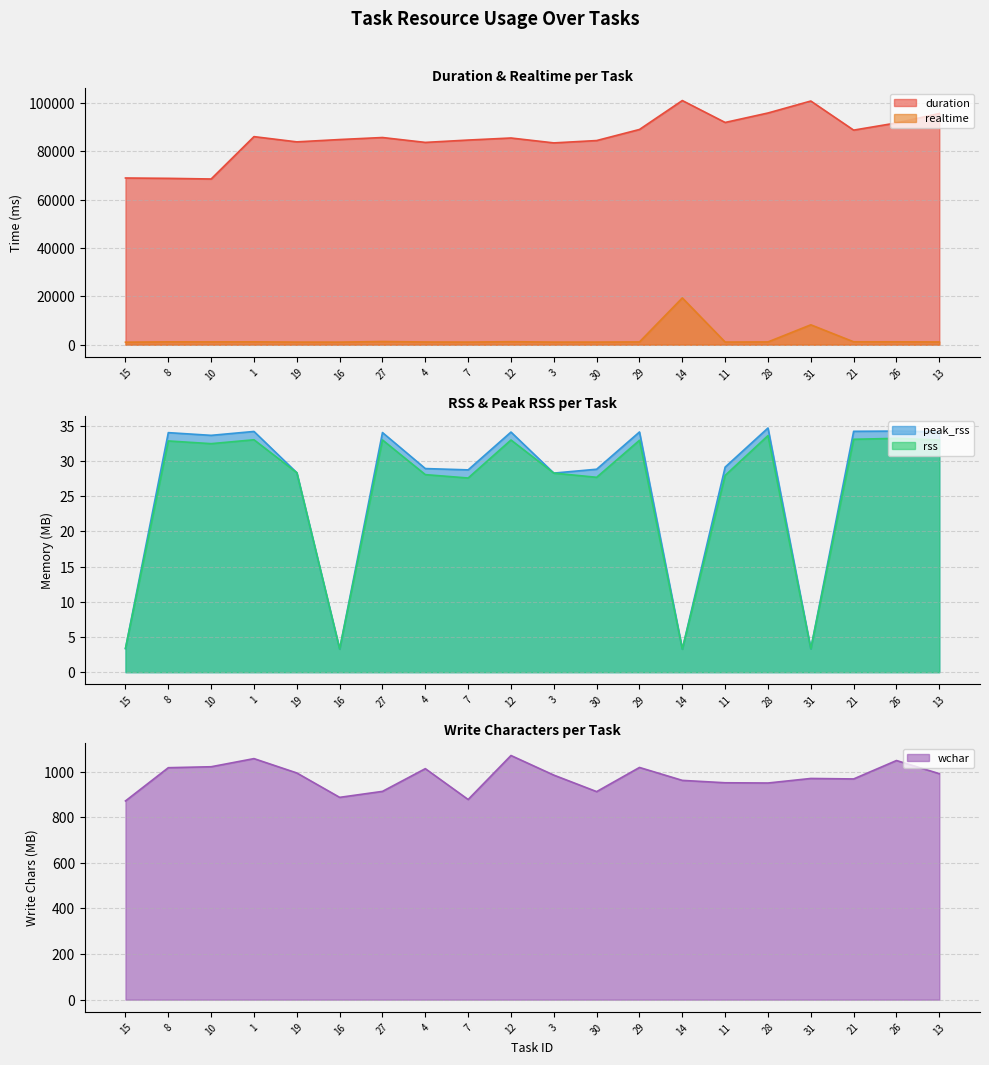

Is the value of peak_rss at 13 greater than the value of duration at 1?

No